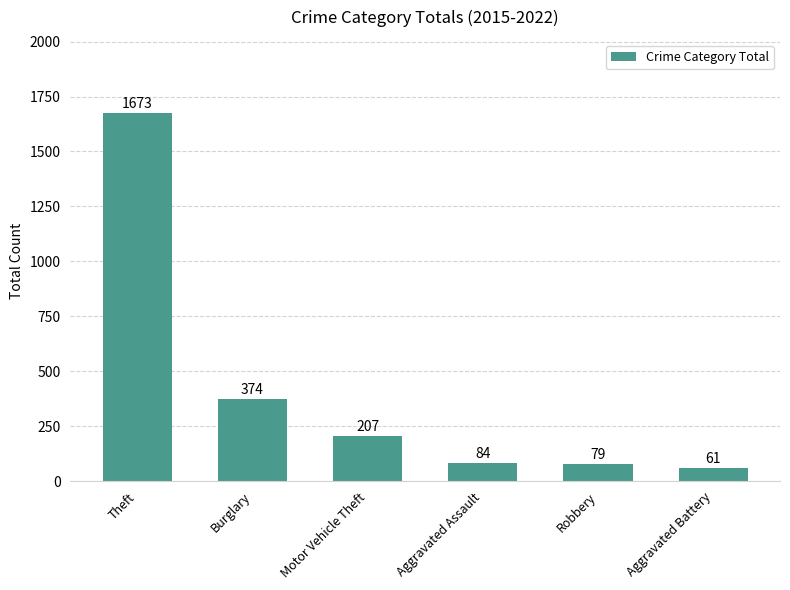

What is the change in value from Burglary to Aggravated Battery?

-313